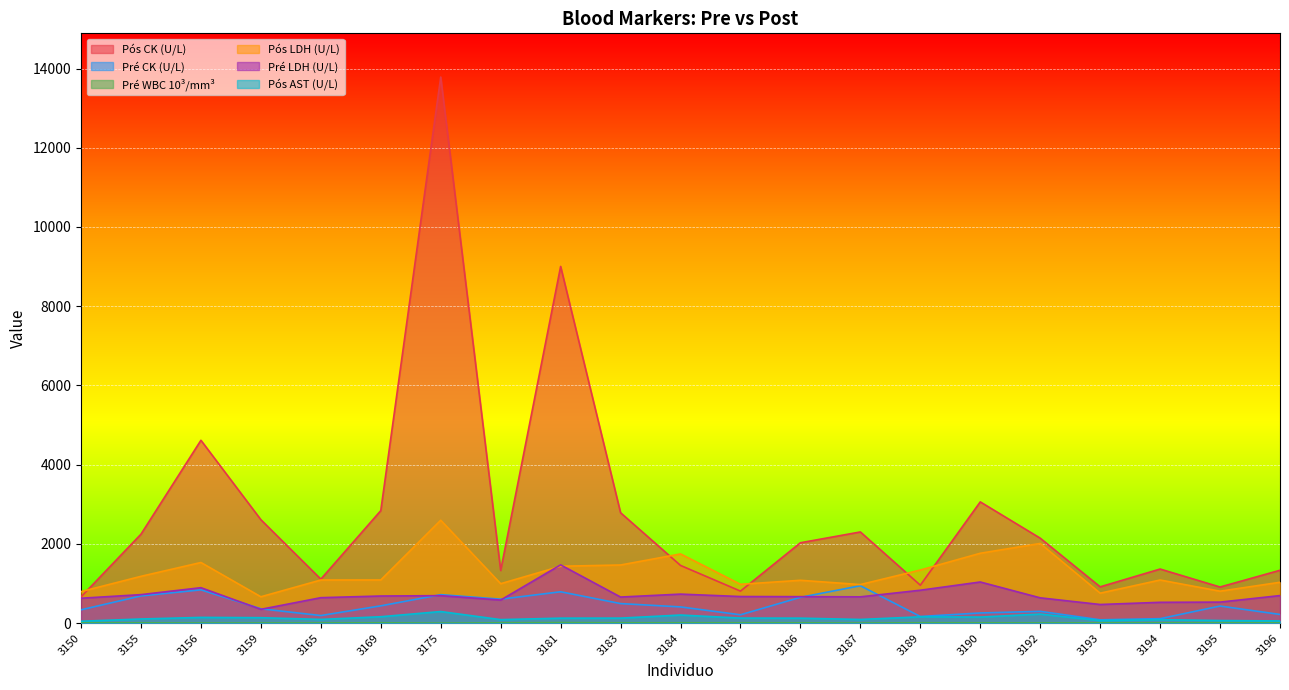

True or false: Pós CK (U/L) has more than 1 interior local peaks.

True